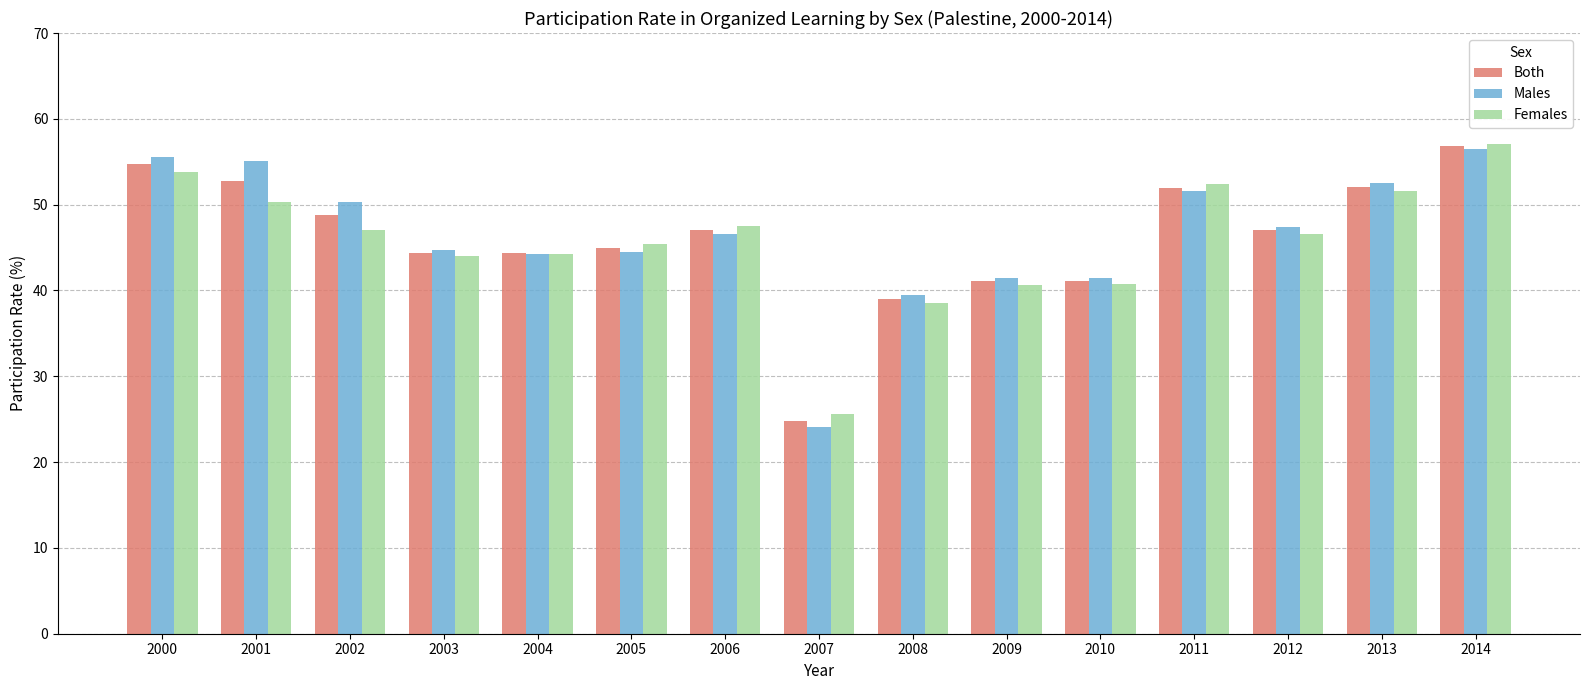

At how many categories does at least one series exceed 28?

14